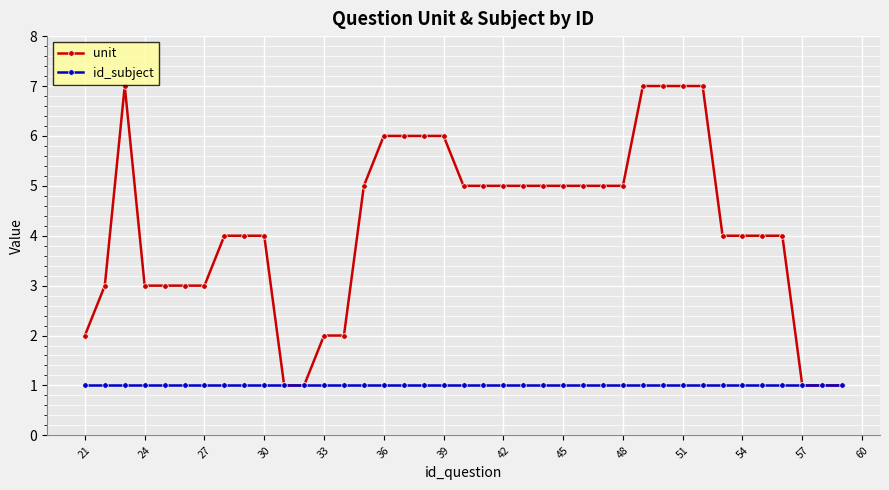

What is the value of the id_subject point at the 19th from the left?

1